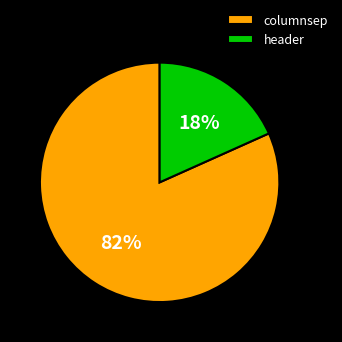

To the nearest percent, what portion does columnsep represent?

82%